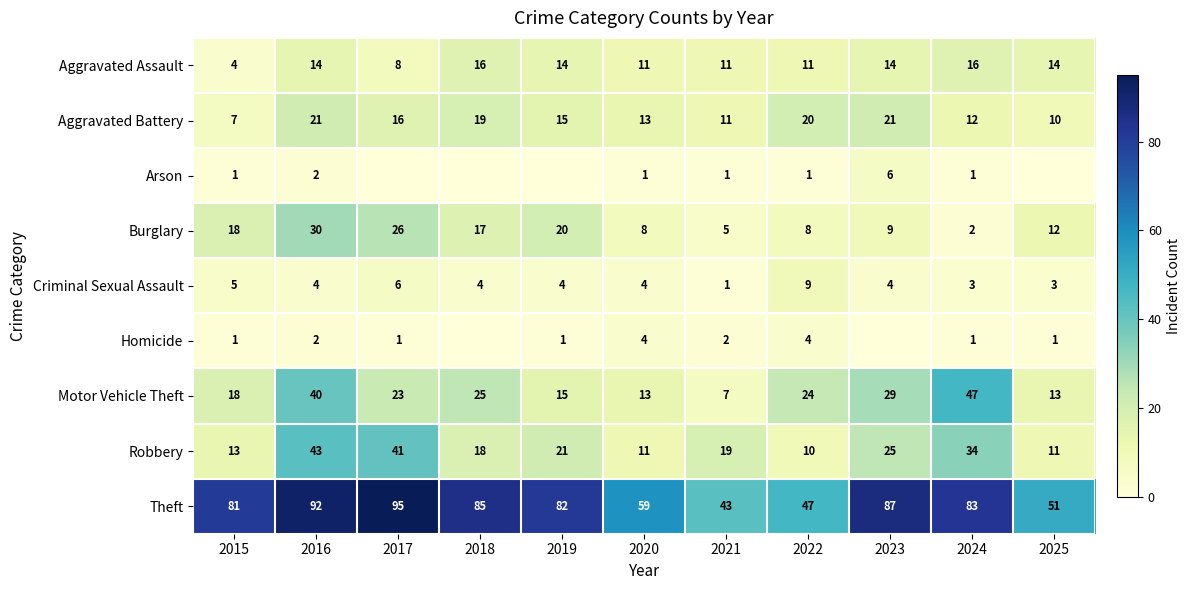

Between 2015 and 2024, which series saw the biggest shift?

Motor Vehicle Theft